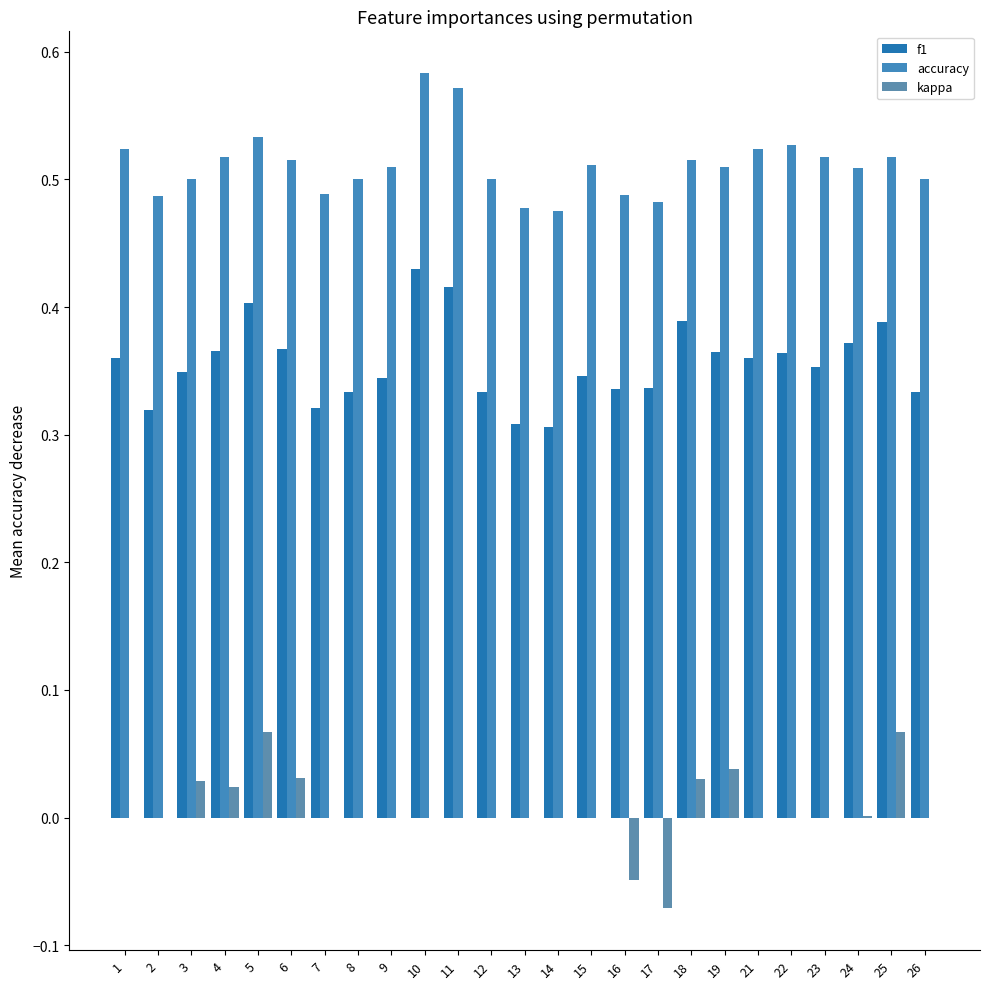

What value does the f1 series have at 9?

0.3